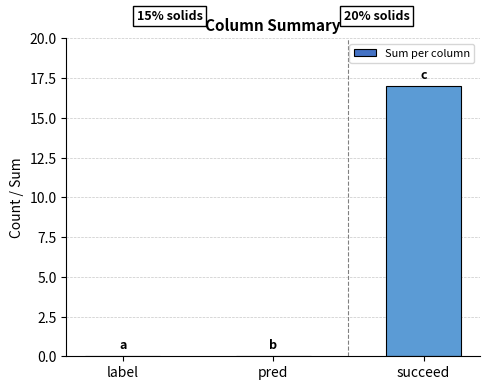

Which label corresponds to the largest value in the chart?

succeed